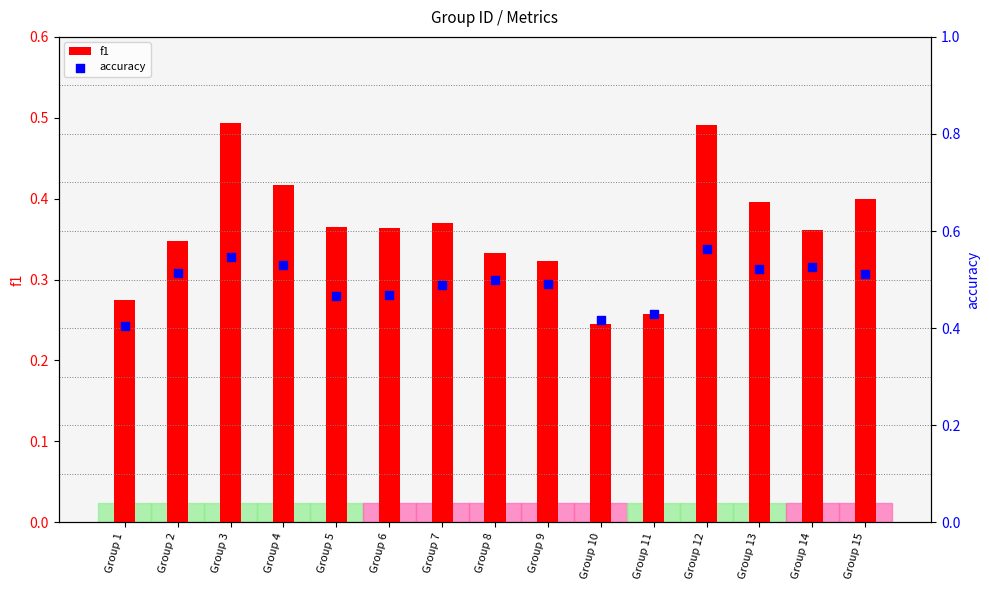

What are all the series names shown in the legend?

f1, accuracy